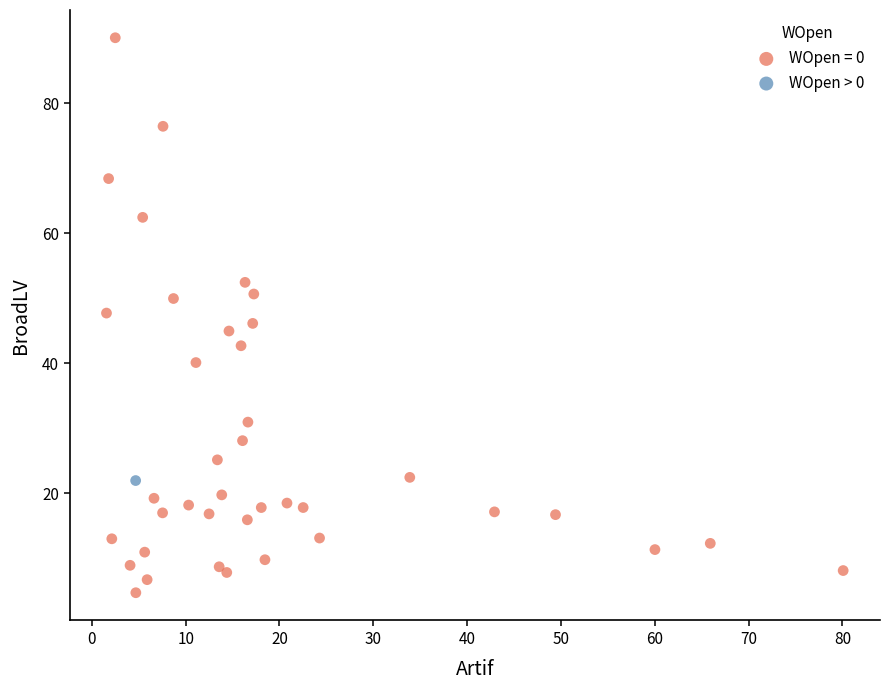

What are all the series names shown in the legend?

WOpen = 0, WOpen > 0